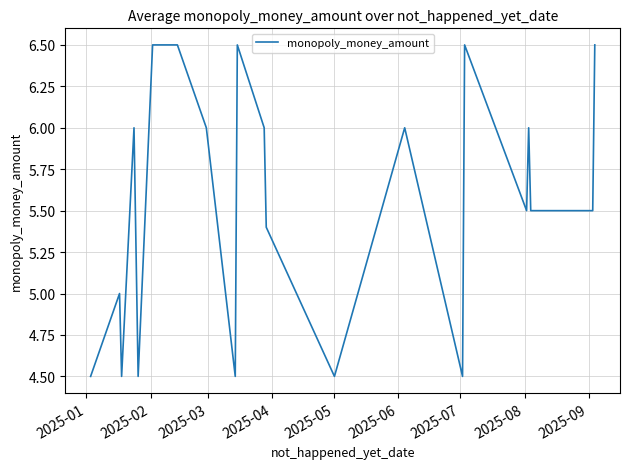

What is the difference between the maximum and minimum values?

2.0